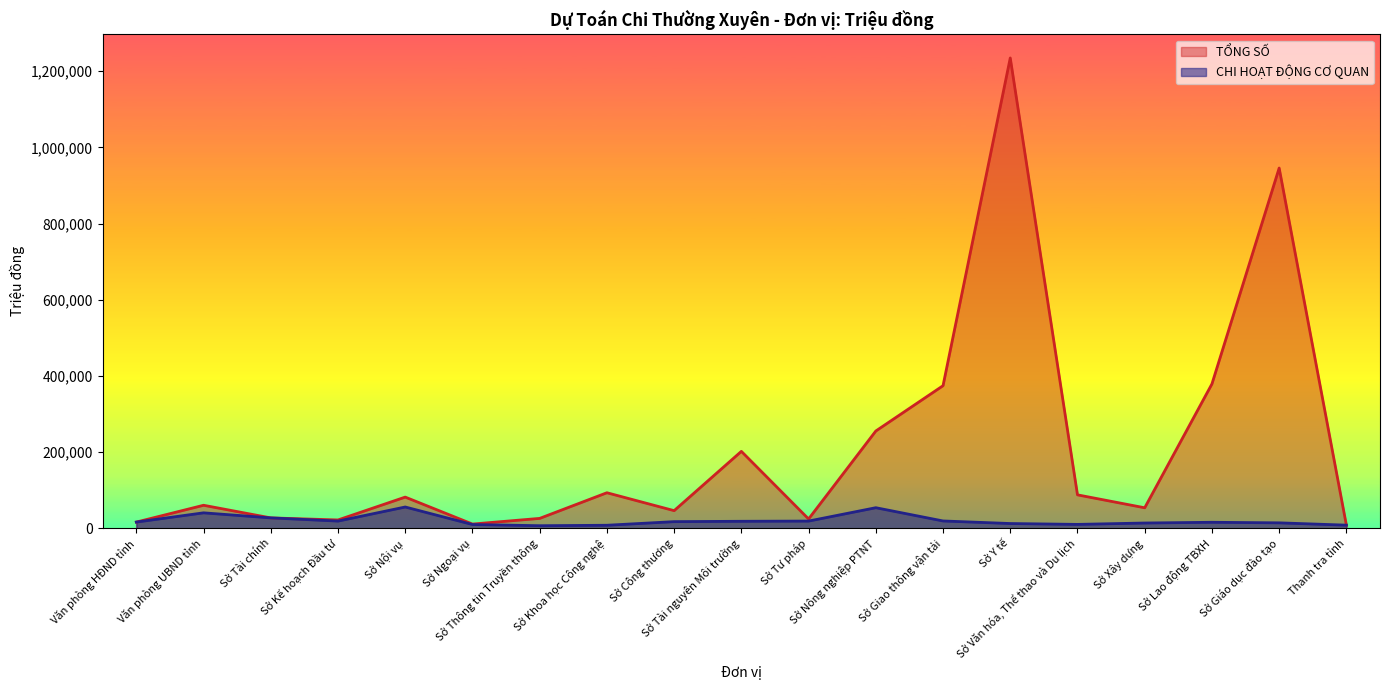

What is the value of the CHI HOẠT ĐỘNG CƠ QUAN point at the 4th from the left?

18899